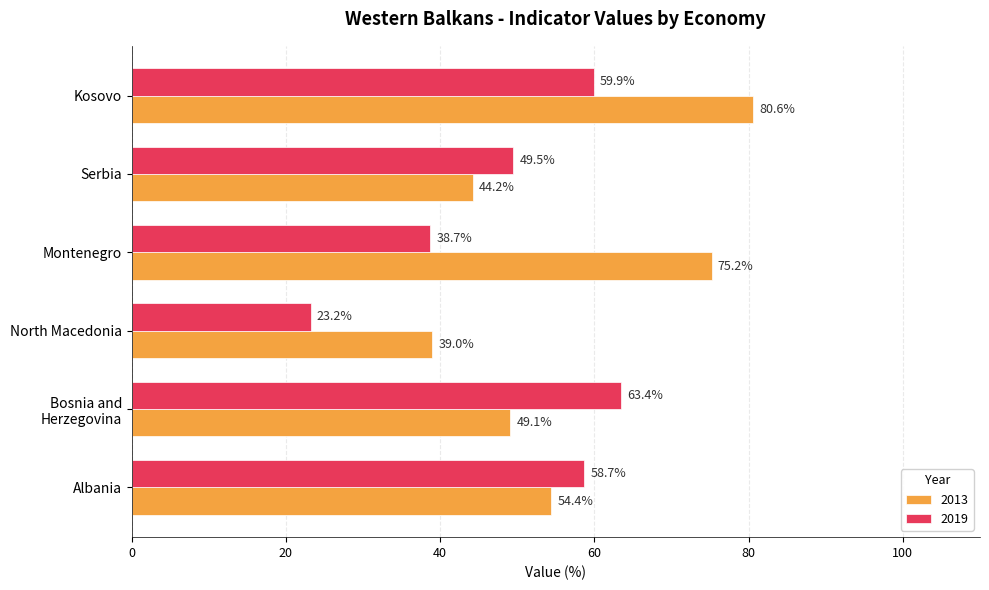

The 2019 series shows 18.6 at Serbia. True or false?

False